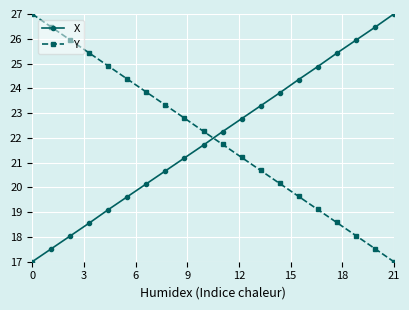

After their last crossing, which series has the higher values: X or Y?

X